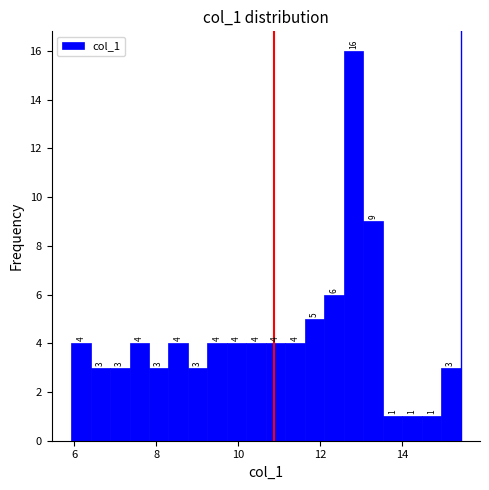

Around what value on the x-axis is the tallest bar? Give the approximate position of its centre, as read against the axis.

12.8